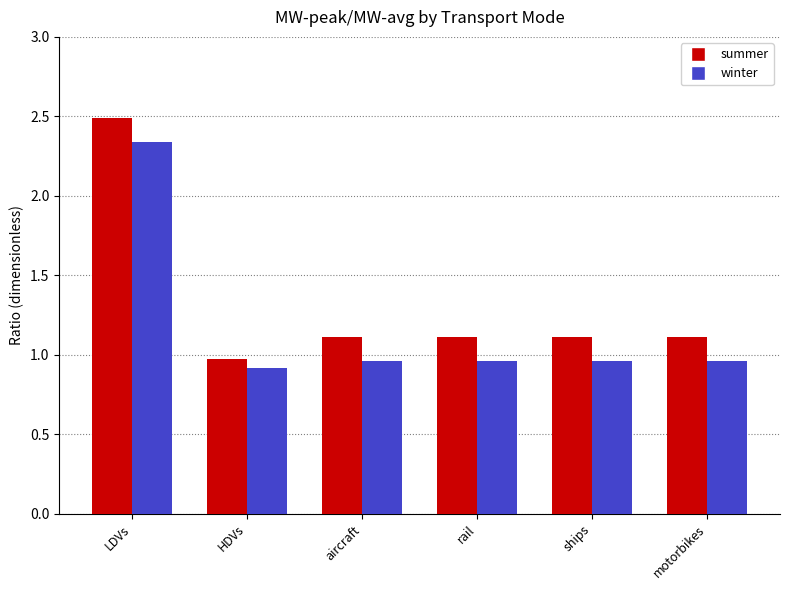

List the series in order of their overall mean, highest first.

summer, winter